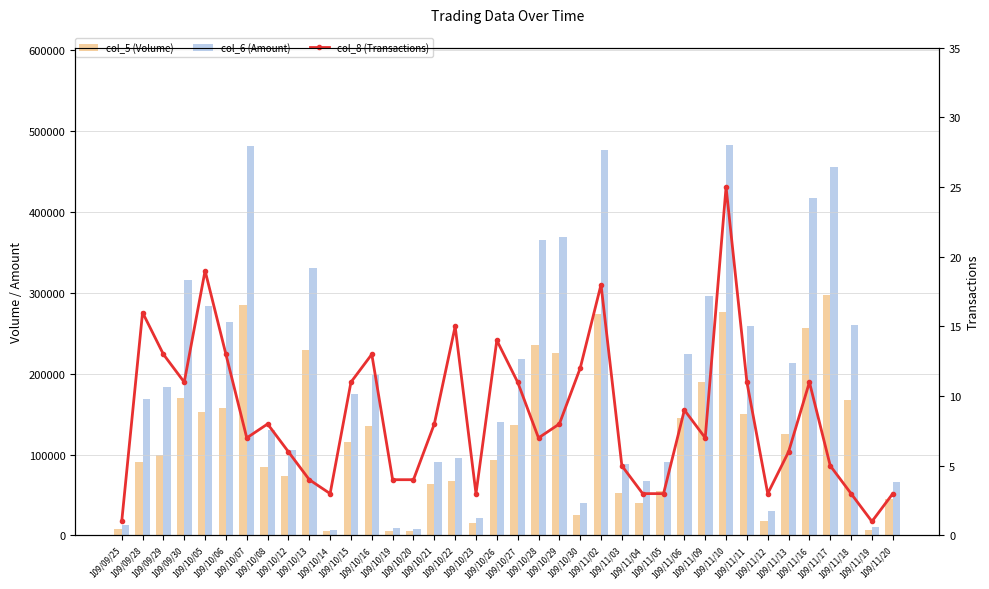

What is the spread (max minus min) of values at 109/11/04?

66897